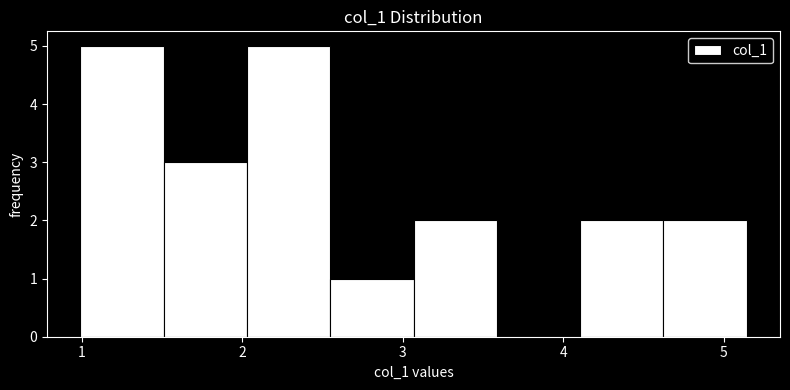

What is the height of the bar covering 3.1 to 3.6 on the x-axis? Neither the bar edges nor the heights are printed on the chart, so give them approximately, as read against the axes.

2